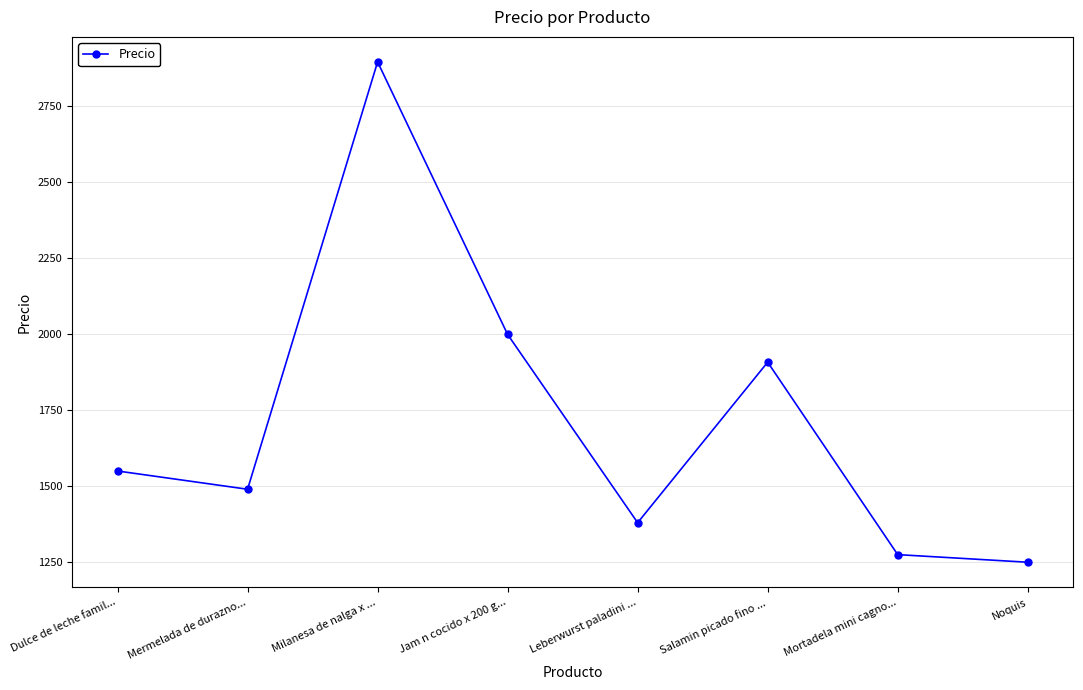

At which category does the chart reach its minimum across all series?

Noquis